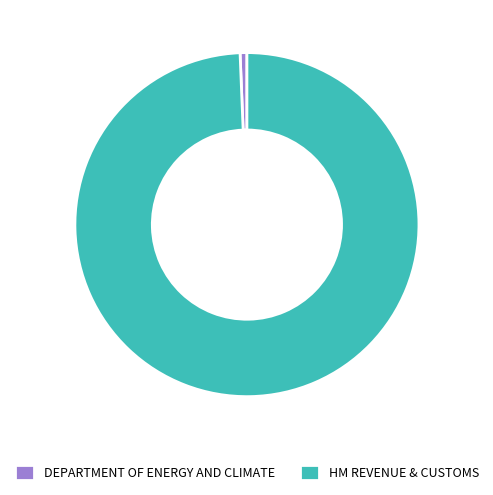

Which has a higher value, DEPARTMENT OF ENERGY AND CLIMATE or HM REVENUE & CUSTOMS?

HM REVENUE & CUSTOMS